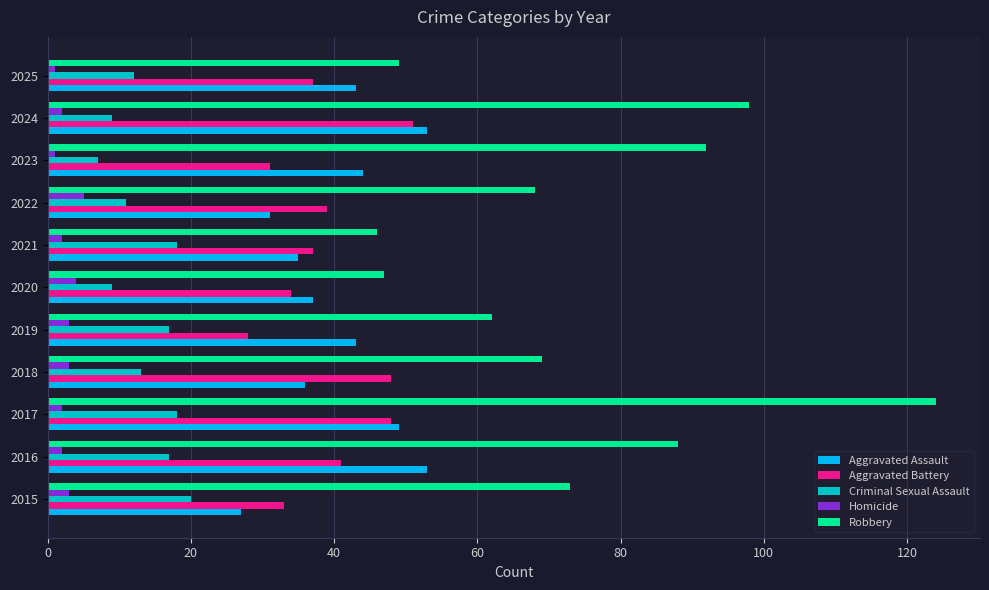

What is the maximum value shown in the chart?

124